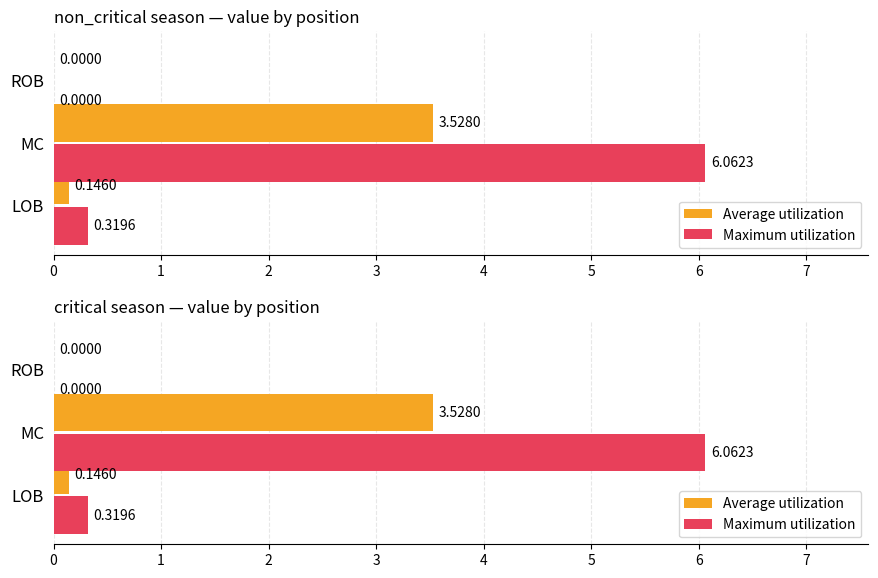

True or false: Average utilization has a value of 0.1 at LOB.

True